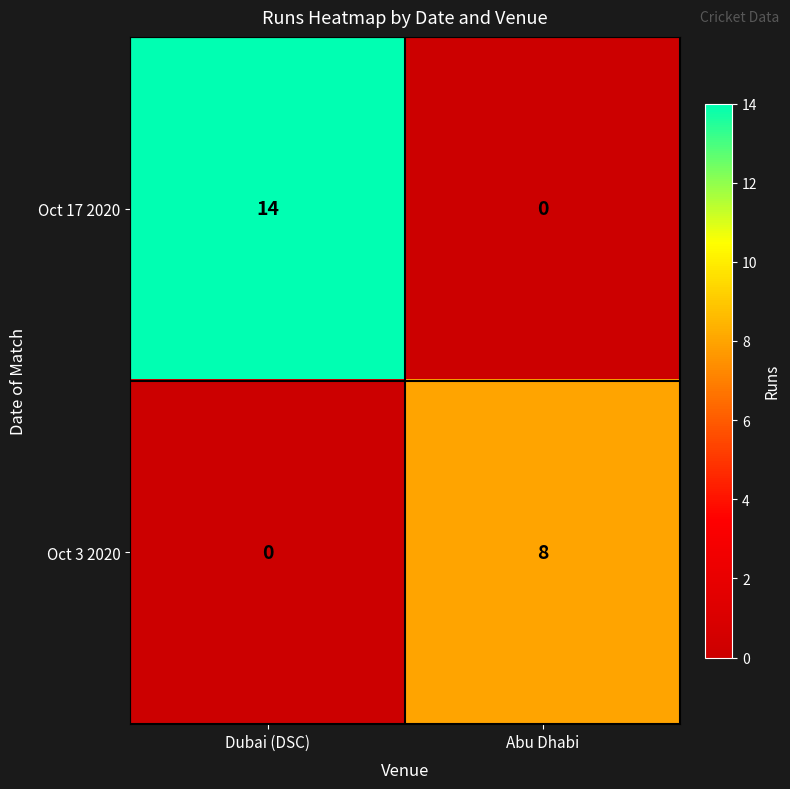

Which series has the largest total across all categories?

Oct 17 2020